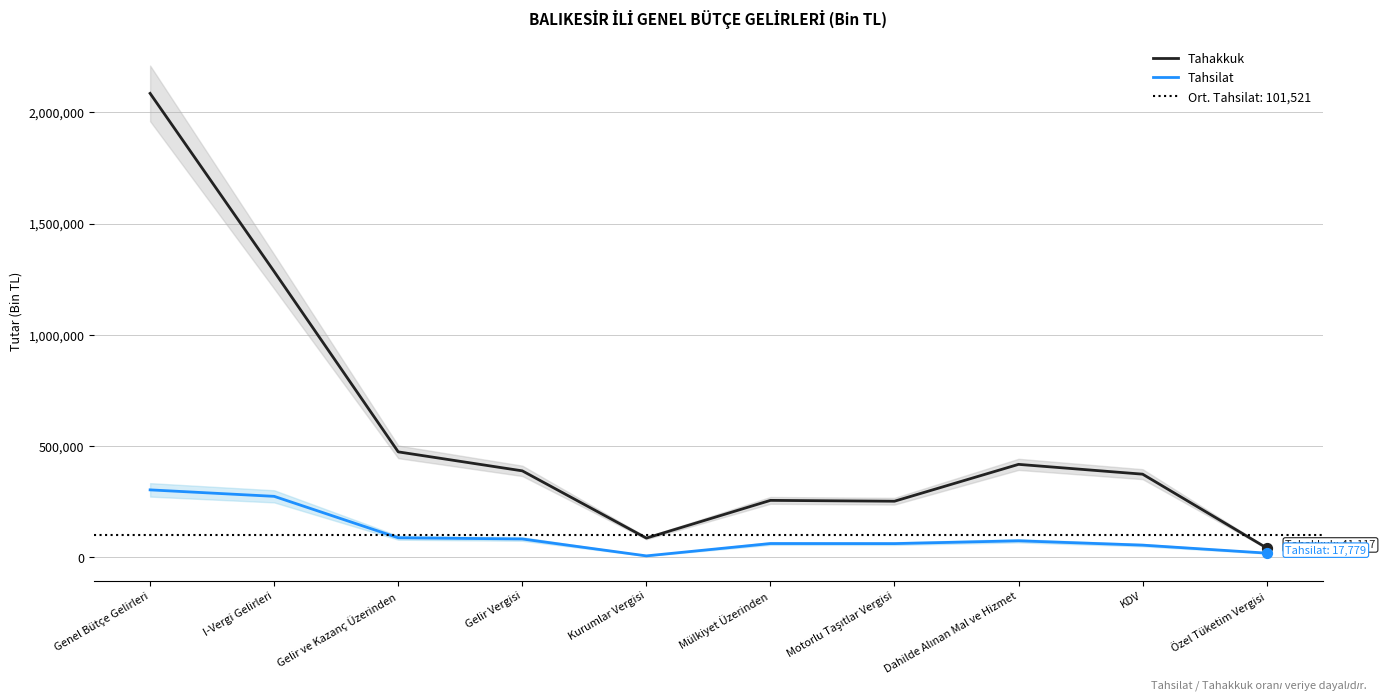

At which category is the sum across all series the highest?

Genel Bütçe Gelirleri